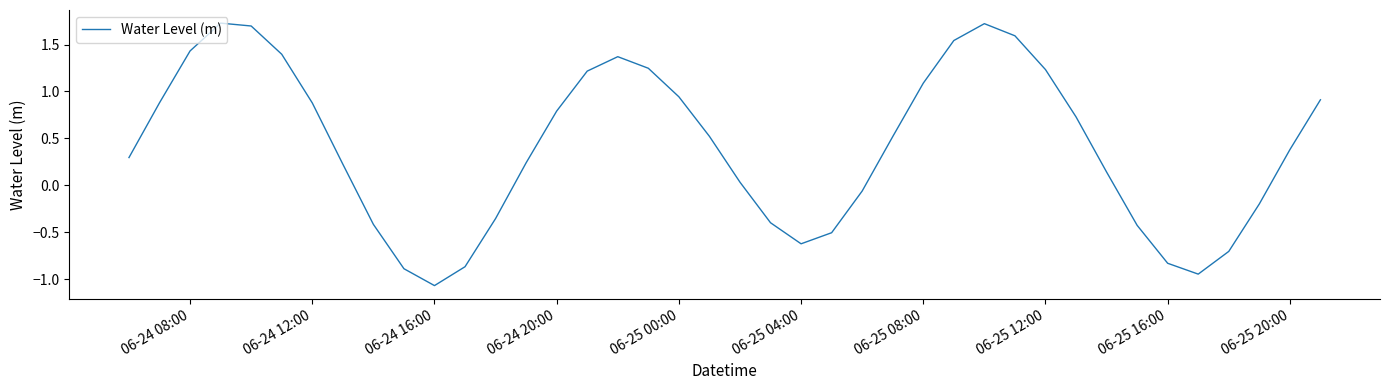

What is the difference between the maximum and minimum values?

2.8